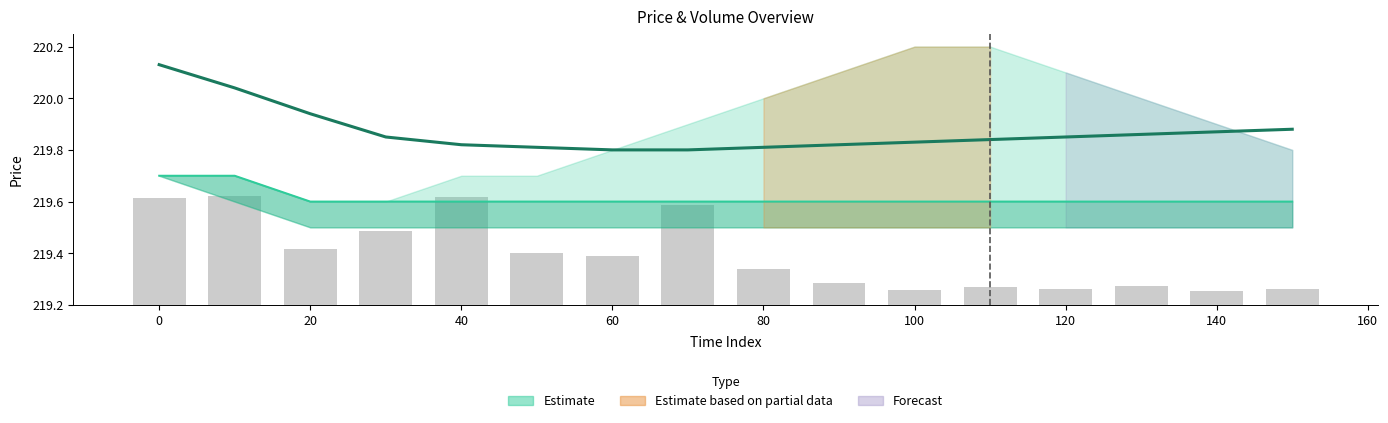

The value of MA60 at 80 is 289.9. True or false?

False